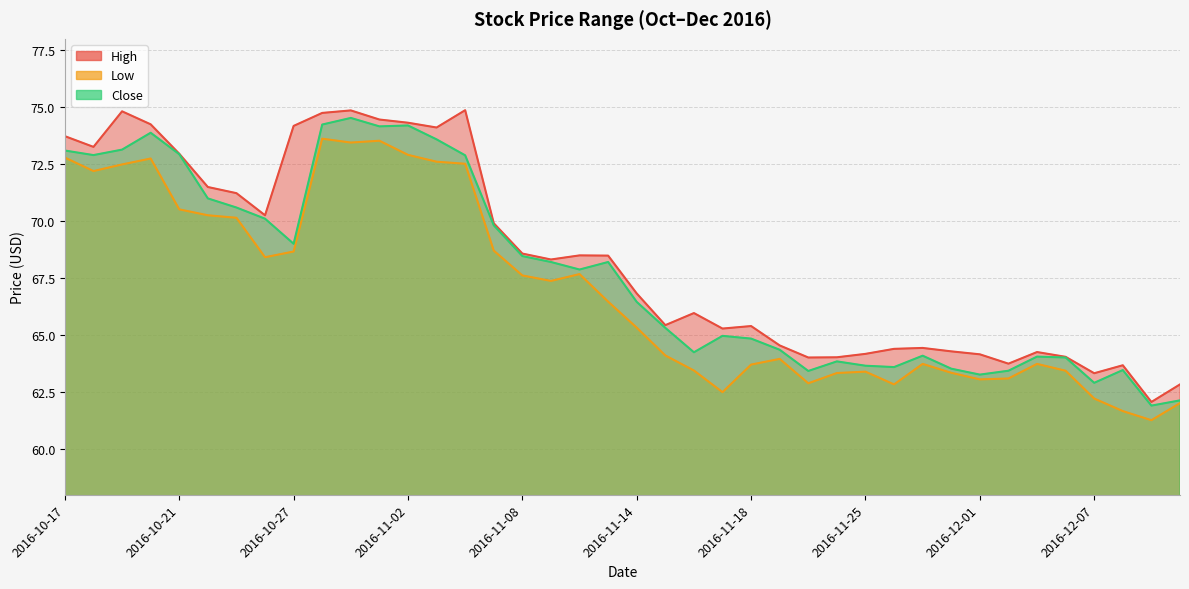

Reading left to right, transcribe all the data shown in this chart.

High: 2016-10-17=73.7	2016-10-18=73.3	2016-10-19=74.8	2016-10-20=74.2	2016-10-21=73.0	2016-10-24=71.5	2016-10-25=71.2	2016-10-26=70.3	2016-10-27=74.2	2016-10-28=74.8	2016-10-31=74.9	2016-11-01=74.5	2016-11-02=74.3	2016-11-03=74.1	2016-11-04=74.9	2016-11-07=69.9	2016-11-08=68.6	2016-11-09=68.3	2016-11-10=68.5	2016-11-11=68.5	2016-11-14=66.8	2016-11-15=65.4	2016-11-16=66.0	2016-11-17=65.3	2016-11-18=65.4	2016-11-21=64.6	2016-11-22=64.0	2016-11-23=64.0	2016-11-25=64.2	2016-11-28=64.4	2016-11-29=64.4	2016-11-30=64.3	2016-12-01=64.2	2016-12-02=63.8	2016-12-05=64.3	2016-12-06=64.1	2016-12-07=63.3	2016-12-08=63.7	2016-12-09=62.1	2016-12-12=62.8
Low: 2016-10-17=72.8	2016-10-18=72.2	2016-10-19=72.5	2016-10-20=72.8	2016-10-21=70.5	2016-10-24=70.3	2016-10-25=70.2	2016-10-26=68.4	2016-10-27=68.7	2016-10-28=73.6	2016-10-31=73.4	2016-11-01=73.5	2016-11-02=72.9	2016-11-03=72.6	2016-11-04=72.5	2016-11-07=68.7	2016-11-08=67.6	2016-11-09=67.4	2016-11-10=67.7	2016-11-11=66.5	2016-11-14=65.3	2016-11-15=64.1	2016-11-16=63.5	2016-11-17=62.5	2016-11-18=63.7	2016-11-21=64.0	2016-11-22=62.9	2016-11-23=63.3	2016-11-25=63.4	2016-11-28=62.8	2016-11-29=63.7	2016-11-30=63.3	2016-12-01=63.1	2016-12-02=63.1	2016-12-05=63.7	2016-12-06=63.4	2016-12-07=62.2	2016-12-08=61.7	2016-12-09=61.3	2016-12-12=62.0
Close: 2016-10-17=73.1	2016-10-18=72.9	2016-10-19=73.1	2016-10-20=73.9	2016-10-21=72.9	2016-10-24=71.0	2016-10-25=70.6	2016-10-26=70.1	2016-10-27=69.0	2016-10-28=74.2	2016-10-31=74.5	2016-11-01=74.2	2016-11-02=74.2	2016-11-03=73.6	2016-11-04=72.9	2016-11-07=69.8	2016-11-08=68.5	2016-11-09=68.2	2016-11-10=67.9	2016-11-11=68.2	2016-11-14=66.5	2016-11-15=65.3	2016-11-16=64.2	2016-11-17=65.0	2016-11-18=64.8	2016-11-21=64.4	2016-11-22=63.4	2016-11-23=63.8	2016-11-25=63.7	2016-11-28=63.6	2016-11-29=64.1	2016-11-30=63.5	2016-12-01=63.3	2016-12-02=63.4	2016-12-05=64.1	2016-12-06=64.0	2016-12-07=62.9	2016-12-08=63.5	2016-12-09=61.9	2016-12-12=62.1